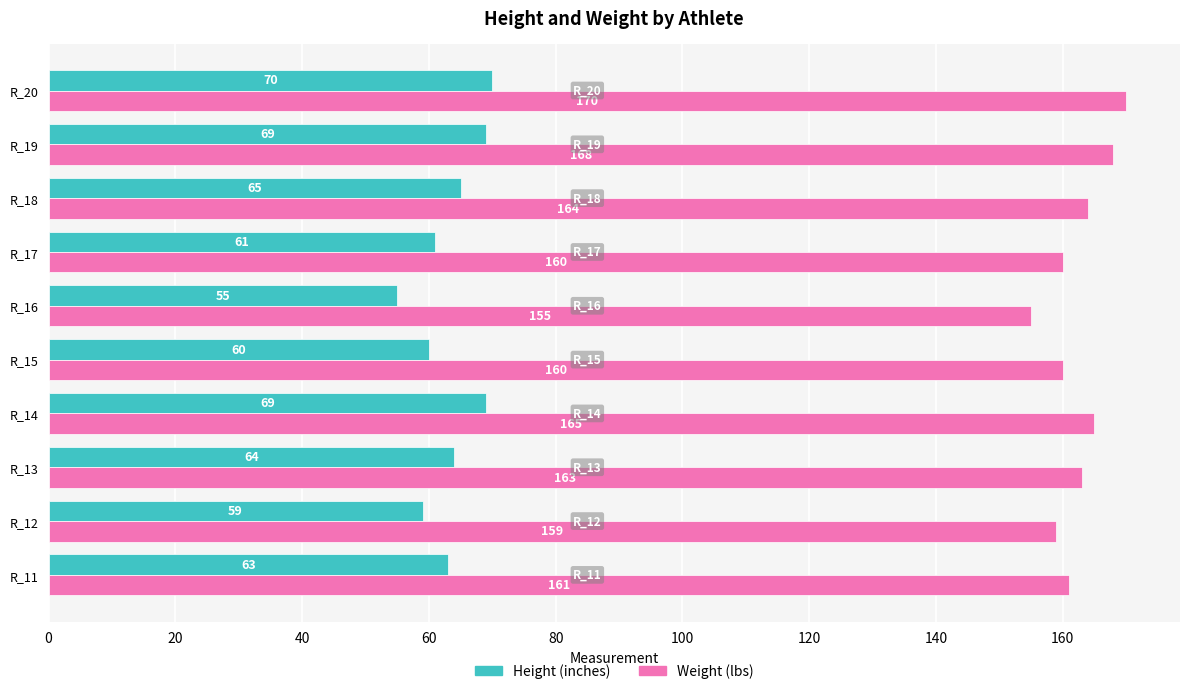

How many distinct data groups are displayed?

2